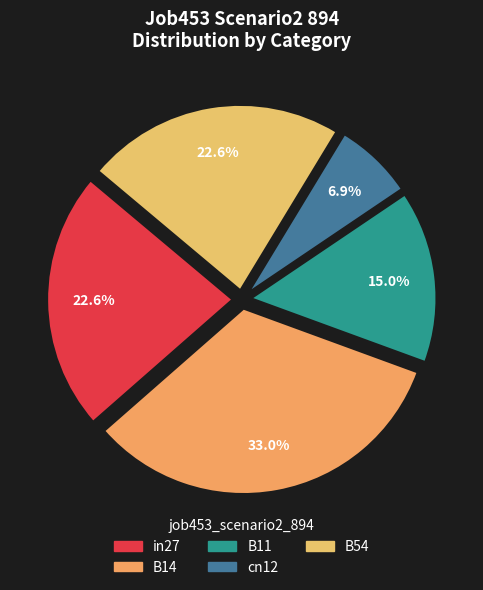

The B11 slice represents 15% of the pie. True or false?

True